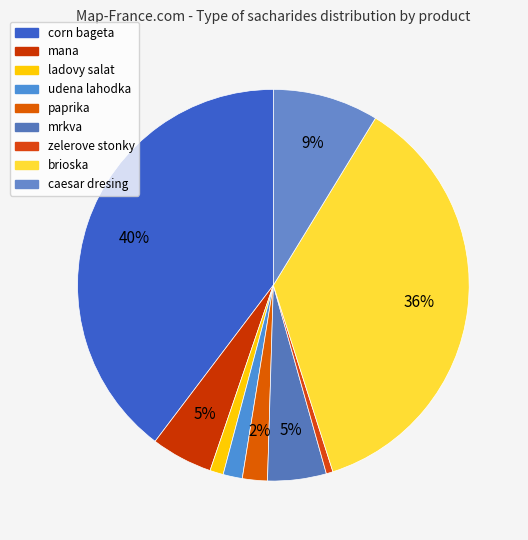

What is the change in value from mrkva to zelerove stonky?

-5.4